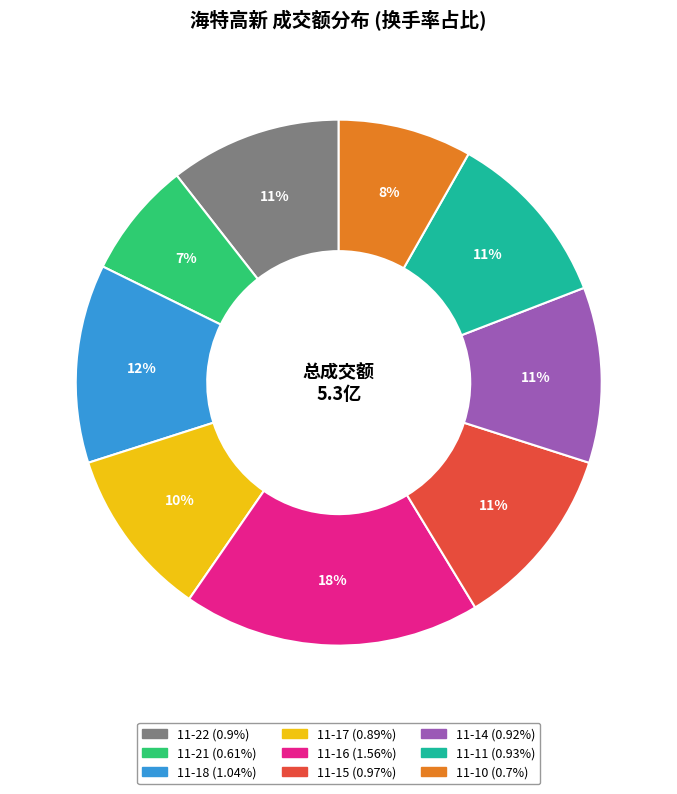

Is there a majority slice in this chart?

No